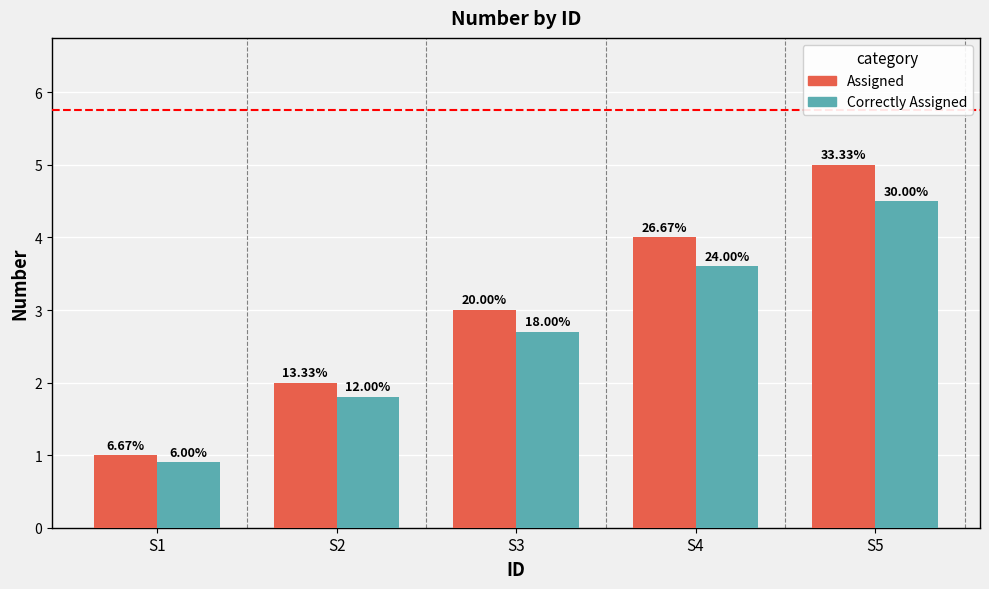

At which label does Assigned first exceed 3?

S4